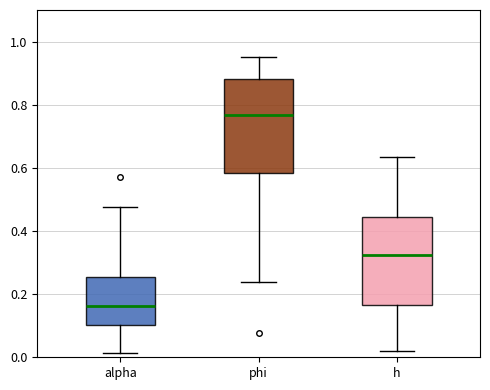

Where is the upper edge of the box for alpha on the y-axis? The values are not printed on the chart, so give them approximately, as read against the axis.

0.26